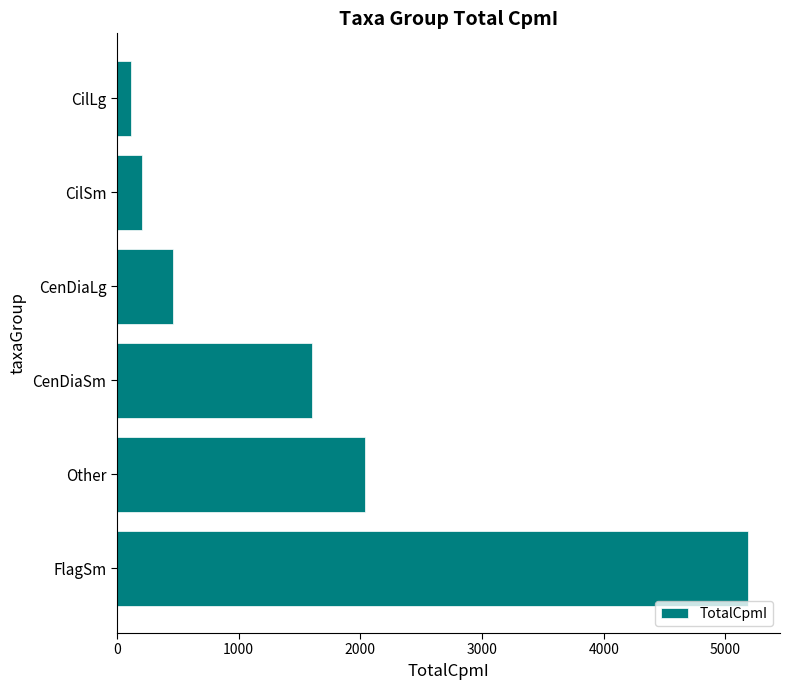

Rank the categories by value from lowest to highest.

CilLg, CilSm, CenDiaLg, CenDiaSm, Other, FlagSm